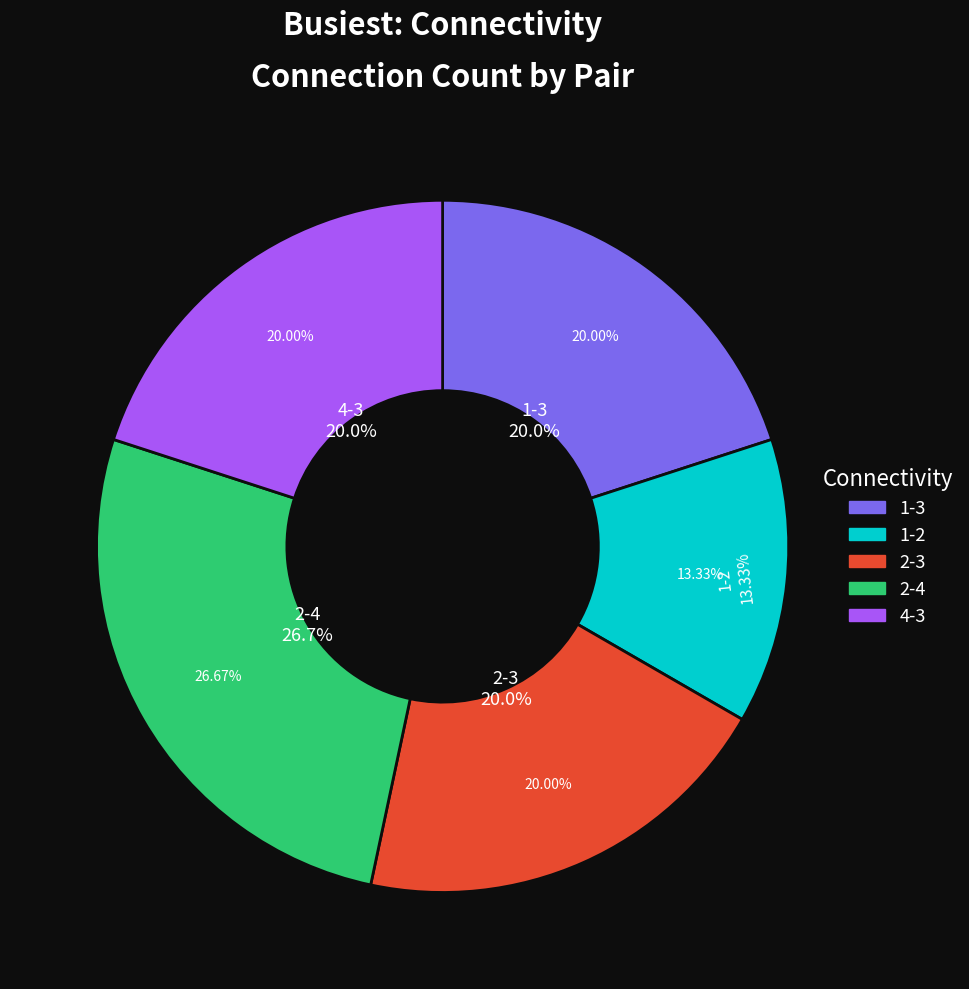

Is it true that 2-4 is 36% of the pie?

False